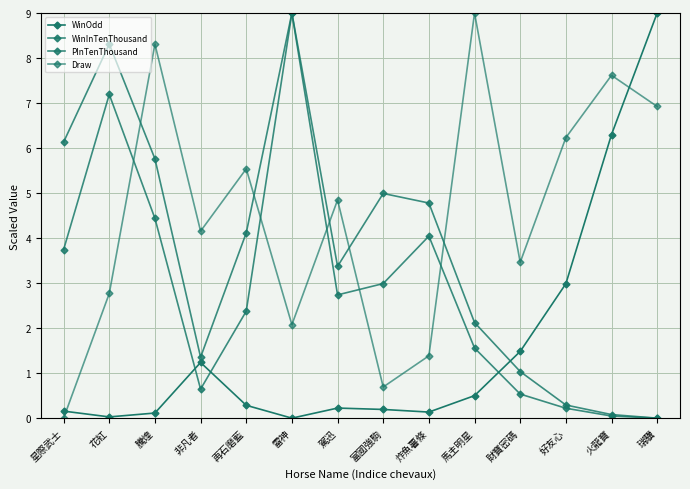

Is this an area chart (filled region under the line)?

No